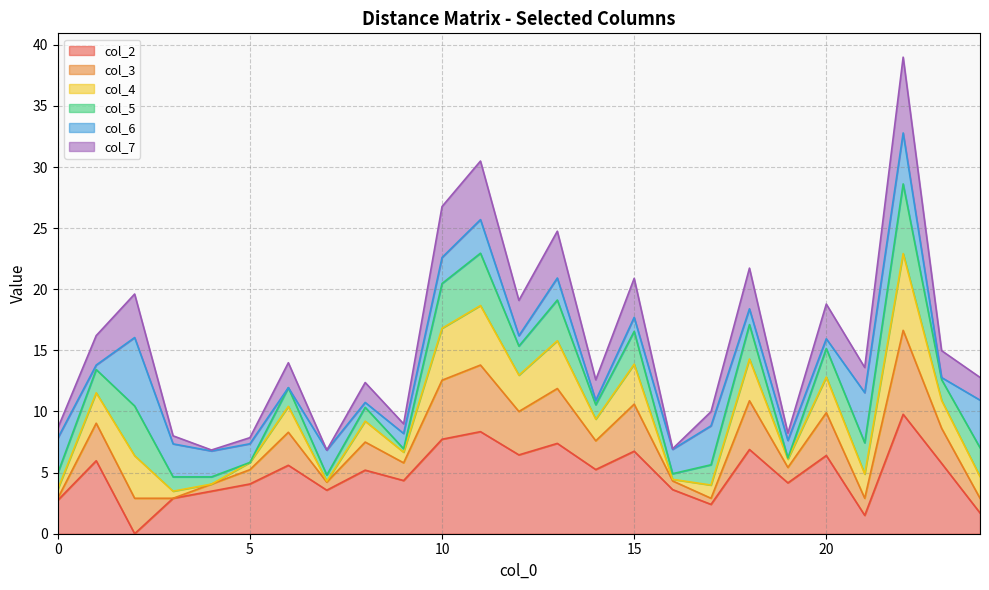

In col_7, how many points are higher than both neighbors (excluding endpoints)?

9